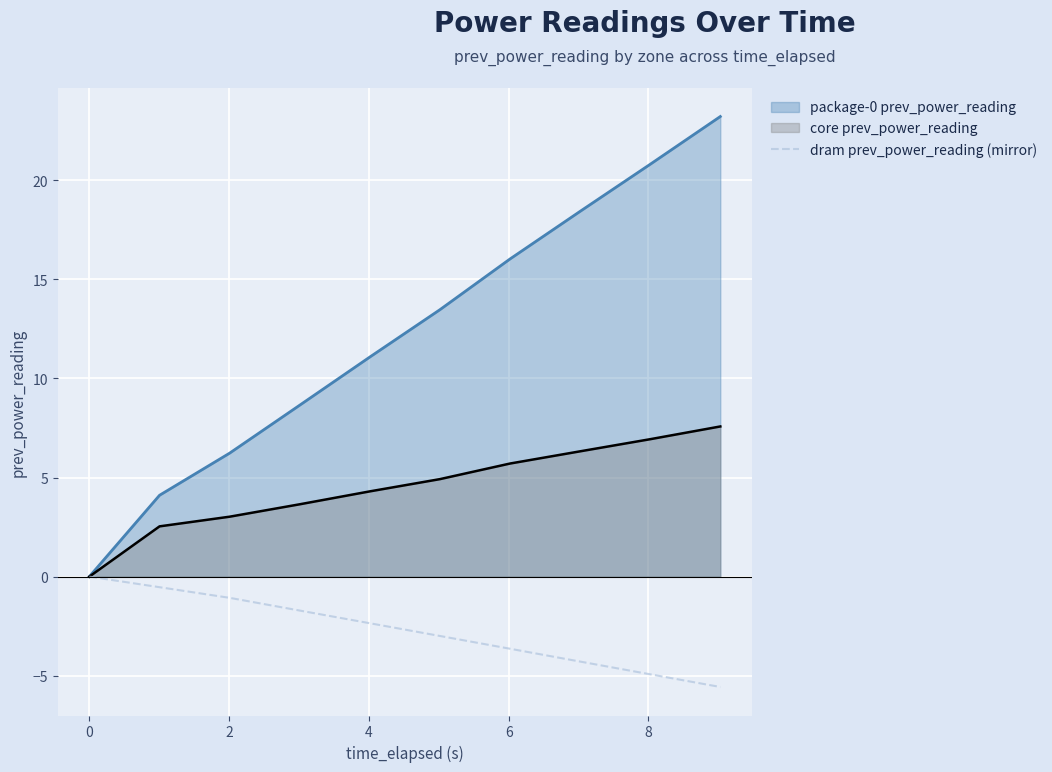

What is the minimum value for dram prev_power_reading (mirror)?

-5.6